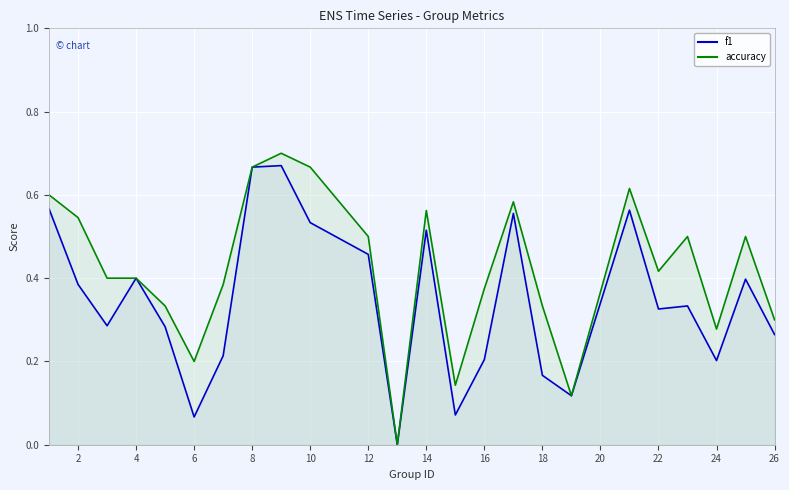

At which category does the chart reach its minimum across all series?

13